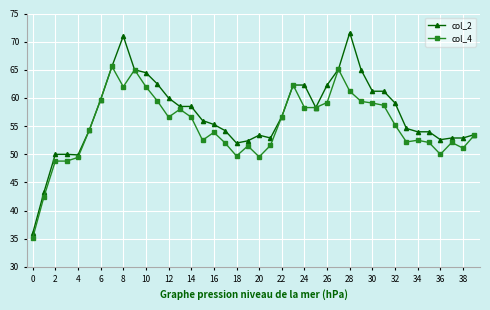

What is the greatest value displayed?

71.6